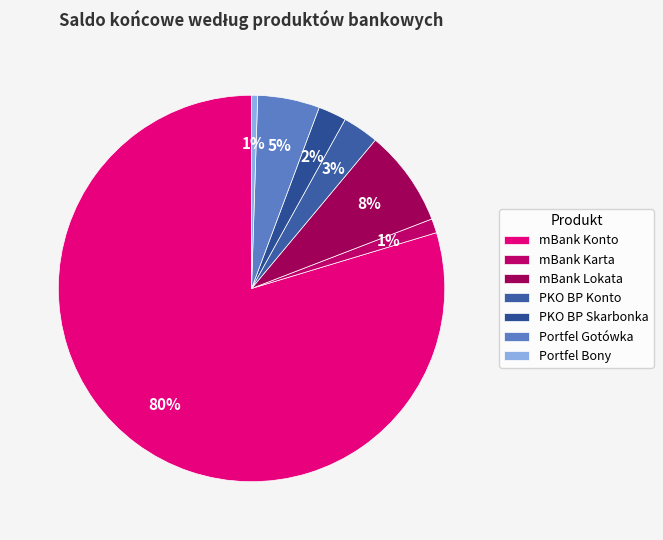

The mBank Lokata slice represents 2% of the pie. True or false?

False